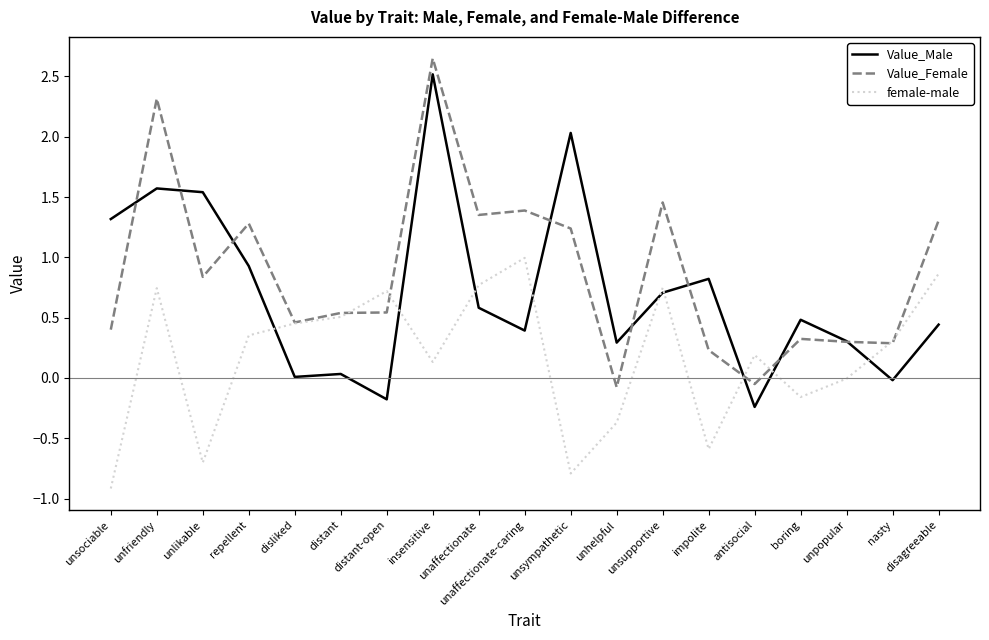

What is the total value across all series at unsociable?

0.8